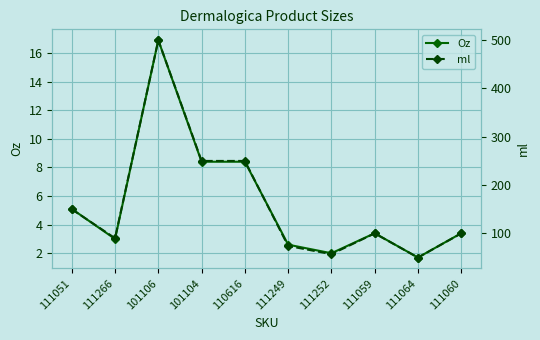

At which label does ml reach its peak?

101106